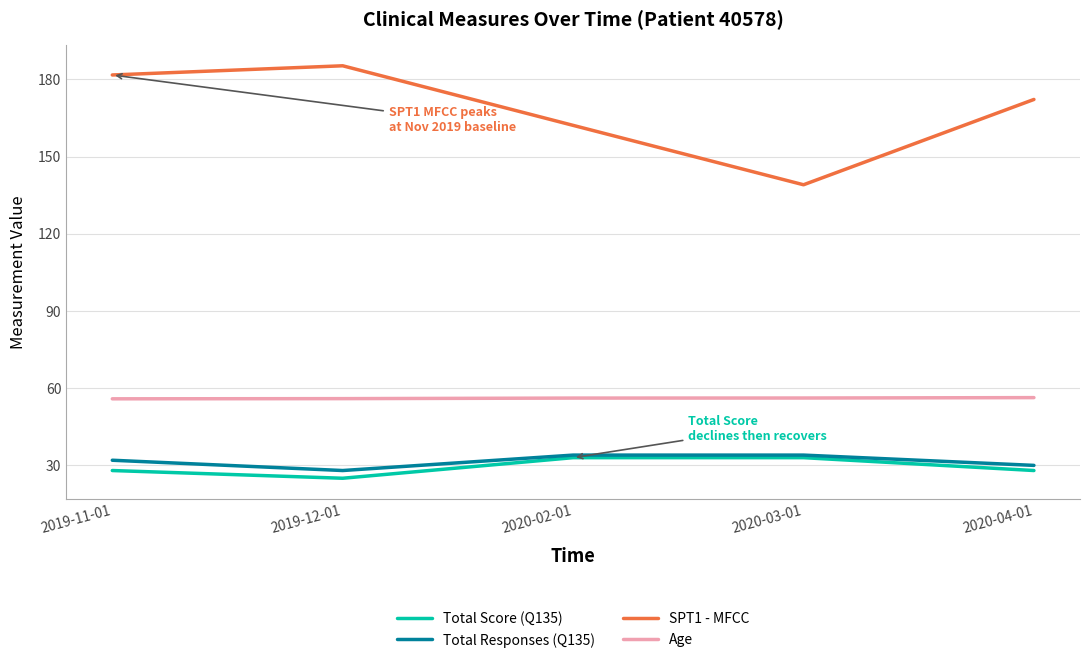

Is this an area chart (filled region under the line)?

No